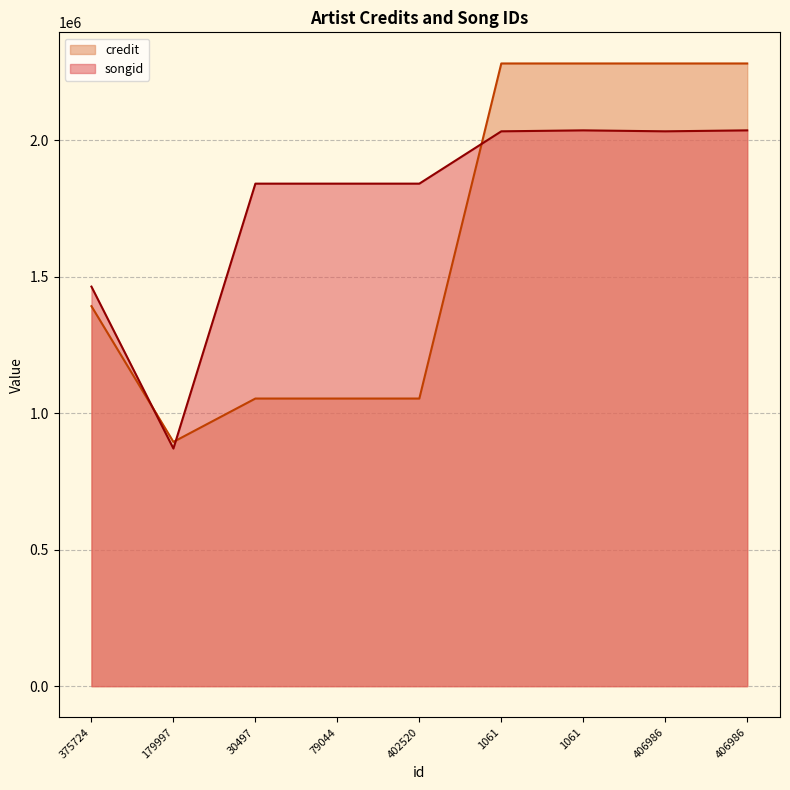

Between 79044 and 179997, which is larger?

79044